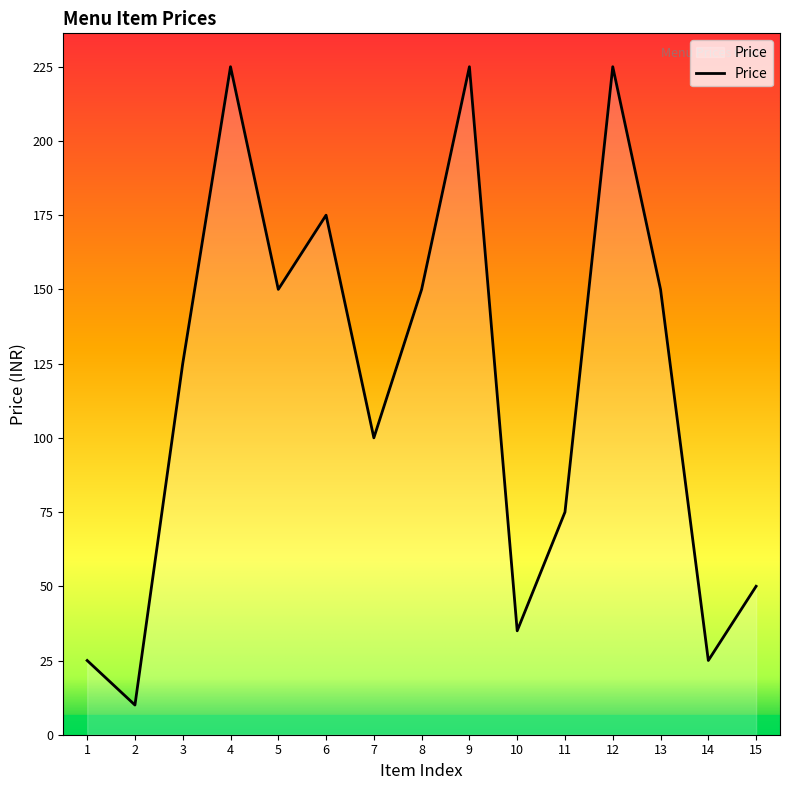

Approximately how many times larger is the value at 7 compared to 10?

2.9